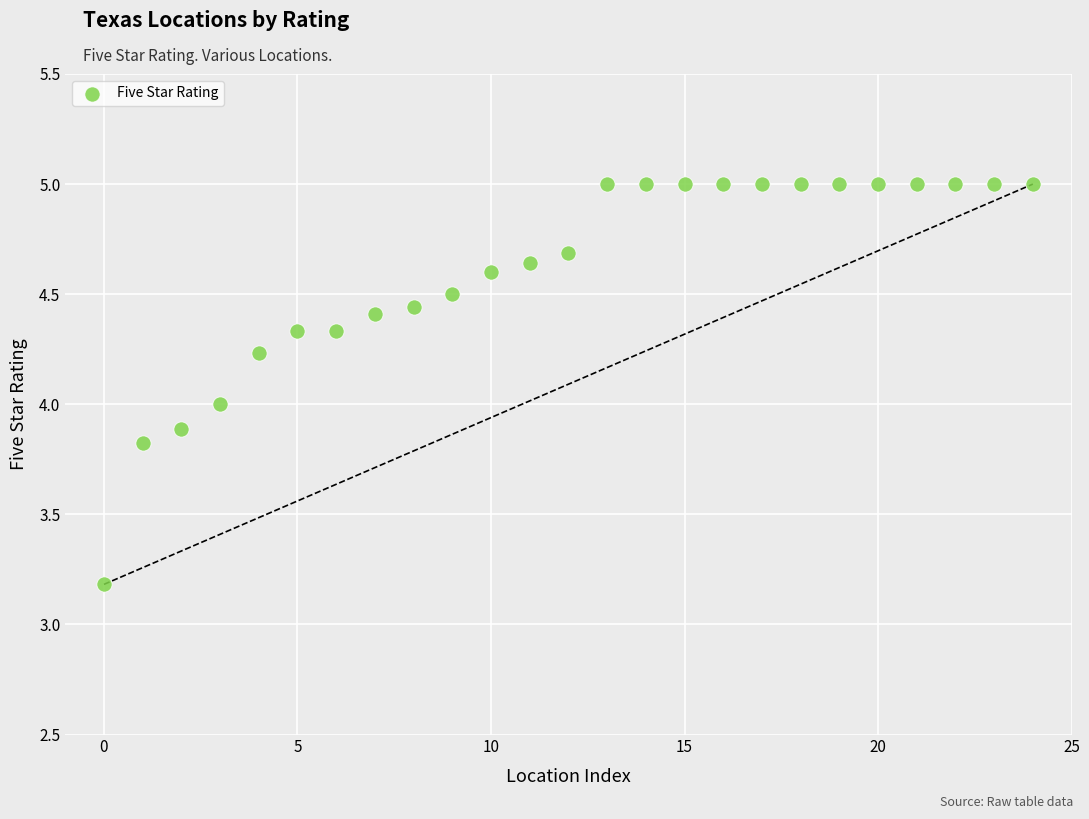

What is the range of Y values (max minus min)?

1.8